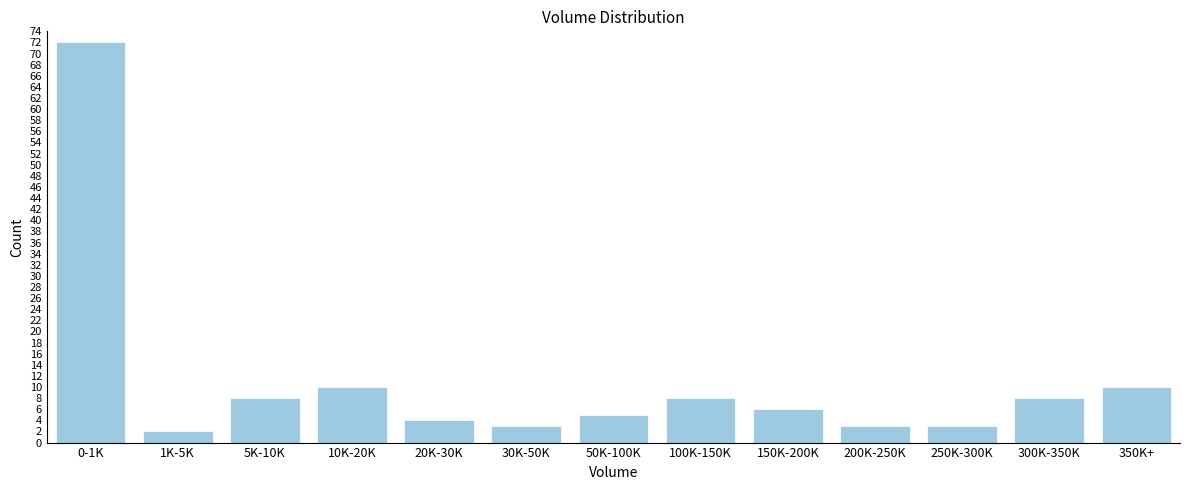

Reading right to left, list all the values displayed in this chart.

10	8	3	3	6	8	5	3	4	10	8	2	72